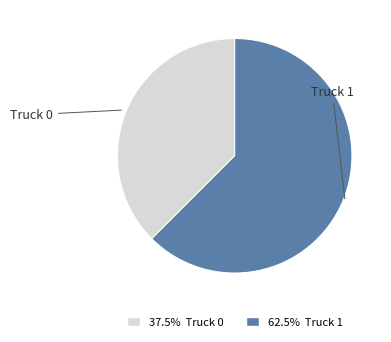

Count the number of slices in the pie.

2